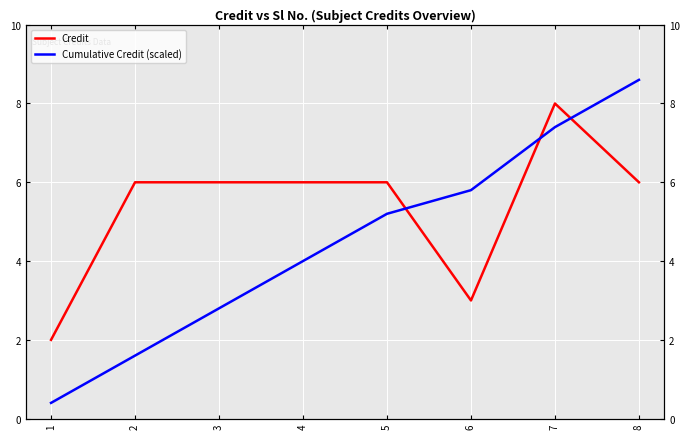

Is the value of Credit at 7 greater than the value of Cumulative Credit (scaled) at 1?

Yes